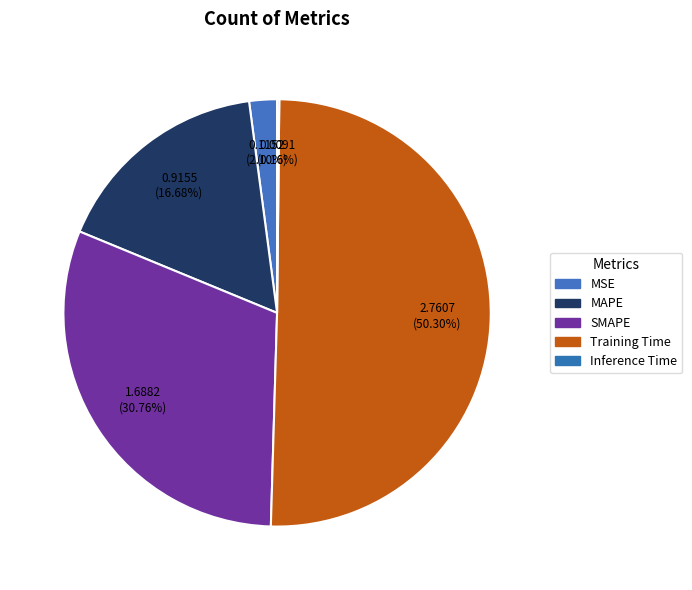

The MSE slice represents 2% of the pie. True or false?

True